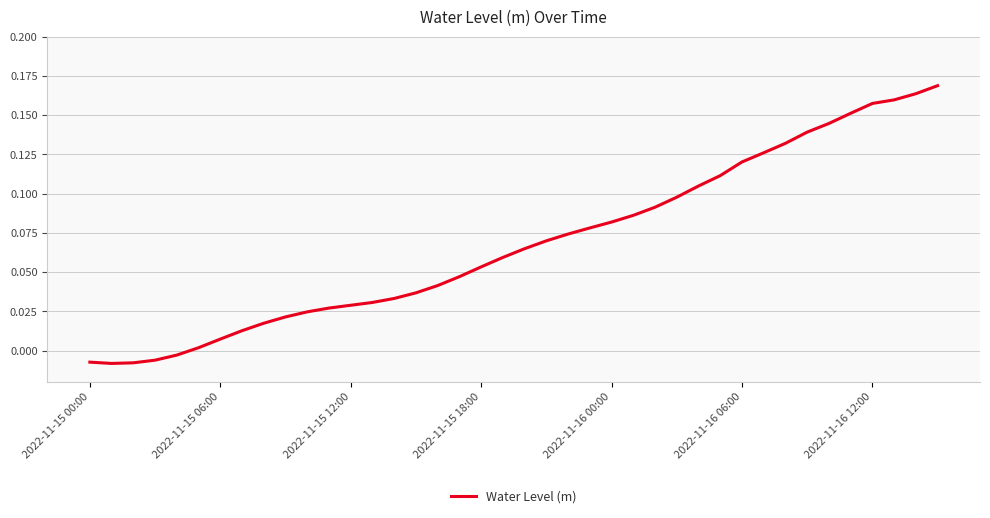

Does the chart display data point markers on the line(s)?

No